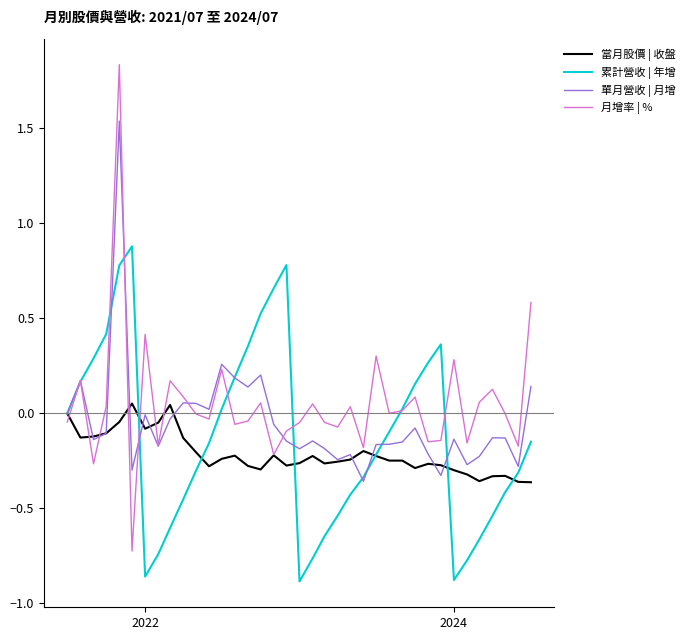

Which series has the largest range (max minus min)?

月增率 | %